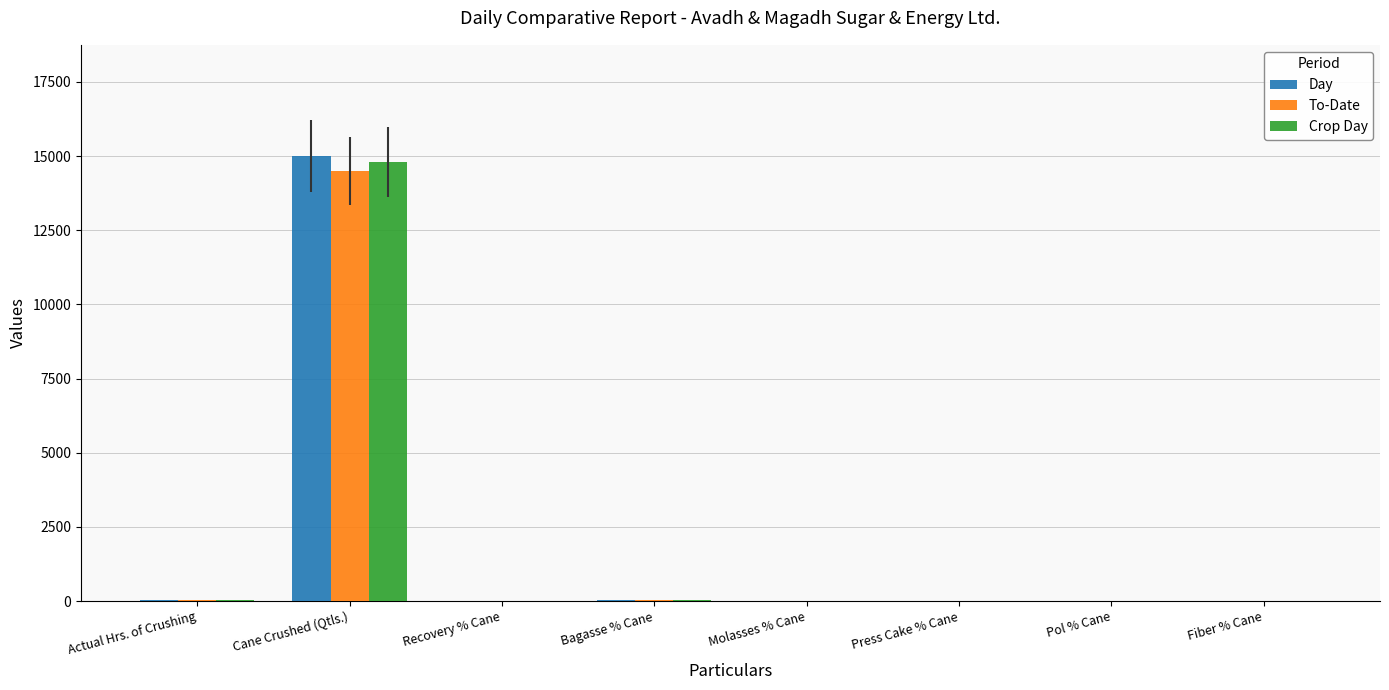

The value of Crop Day at Cane Crushed (Qtls.) is 9274.9. True or false?

False